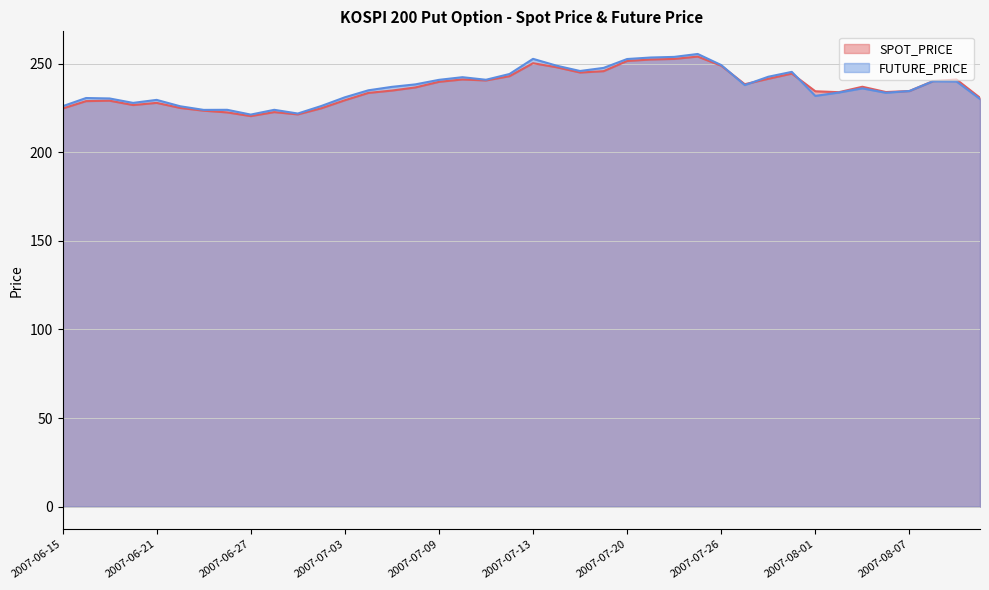

What is the difference between the SPOT_PRICE values at 2007-07-10 and 2007-07-06?

4.5